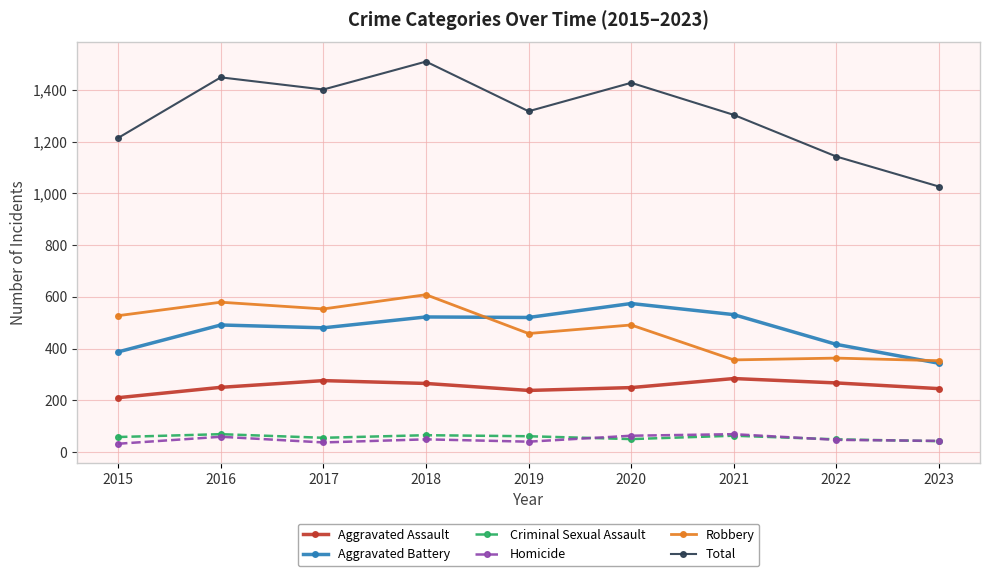

How many series are shown in this chart?

6